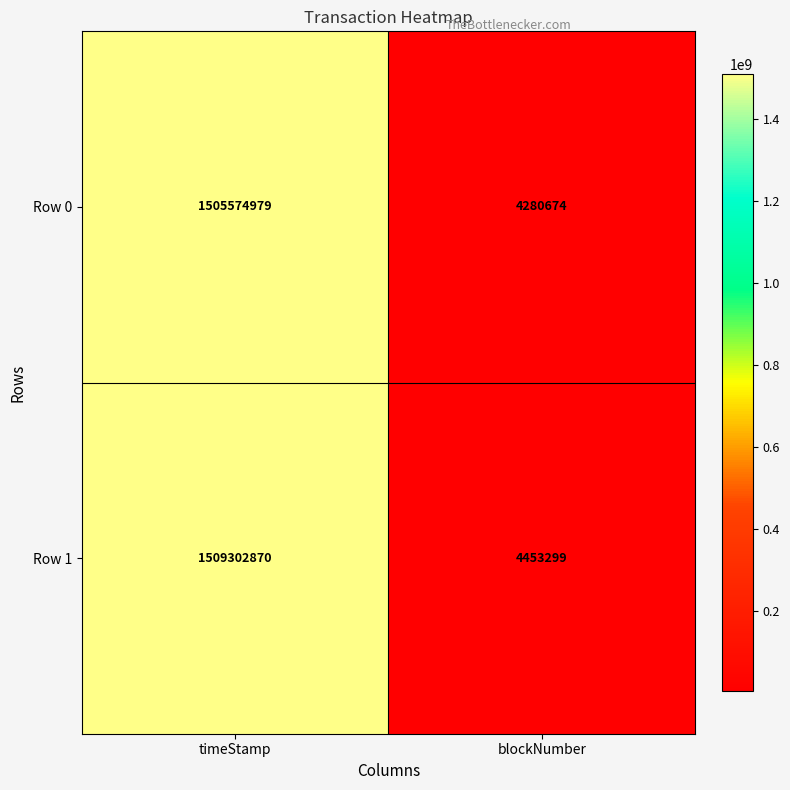

Reading right to left, extract all data points from this chart.

Row 0: 4280674	1505574979
Row 1: 4453299	1509302870